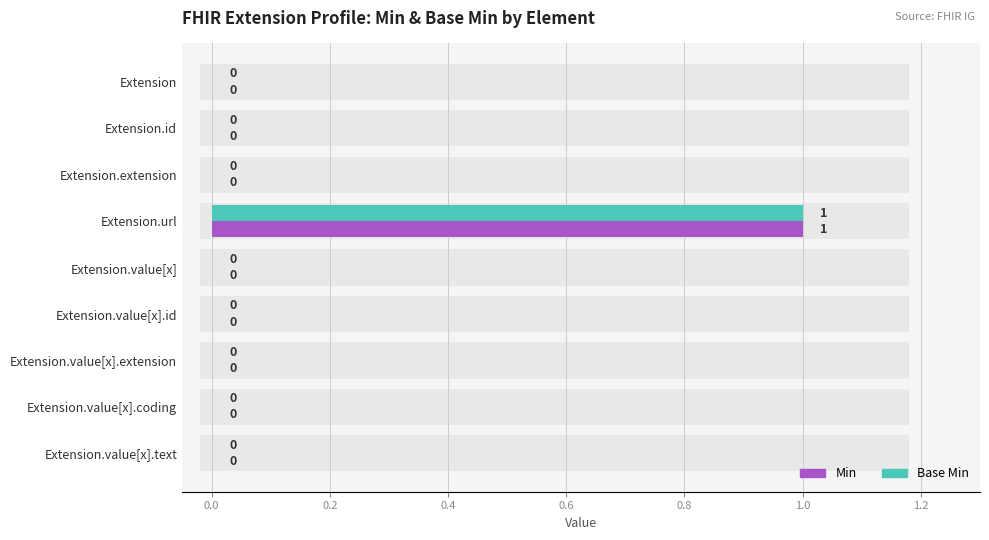

How many Min values are between 0 and 1?

9